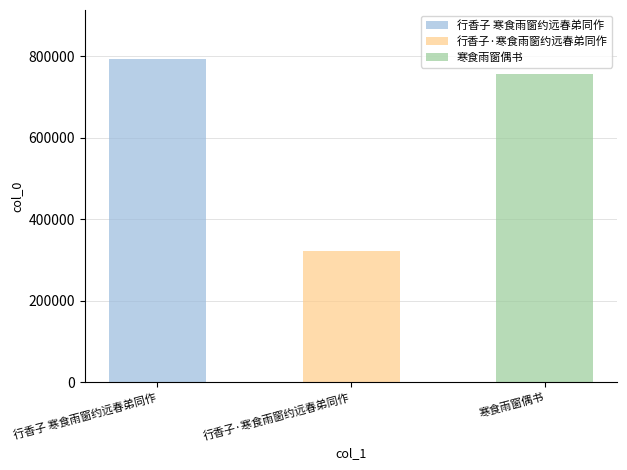

What is the maximum value shown in the chart?

794573